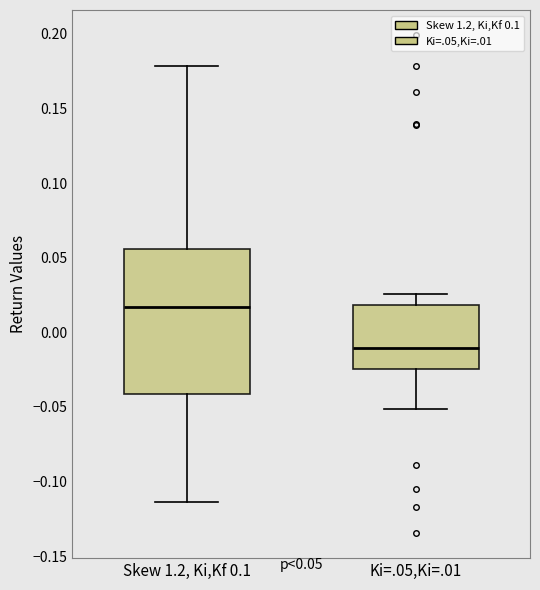

Which box has the highest median line?

Skew 1.2, Ki,Kf 0.1